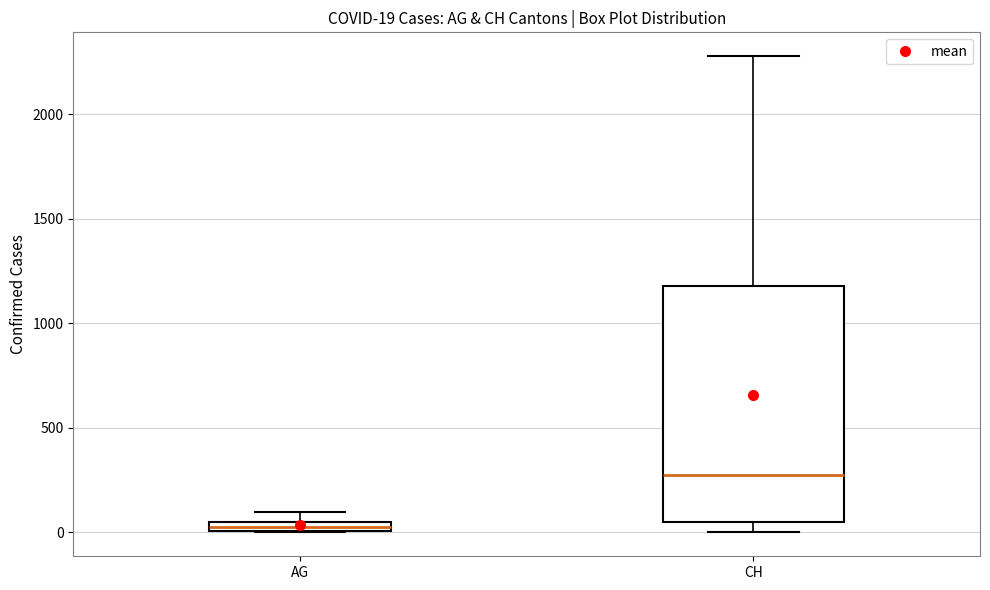

Which box has the highest median line?

CH